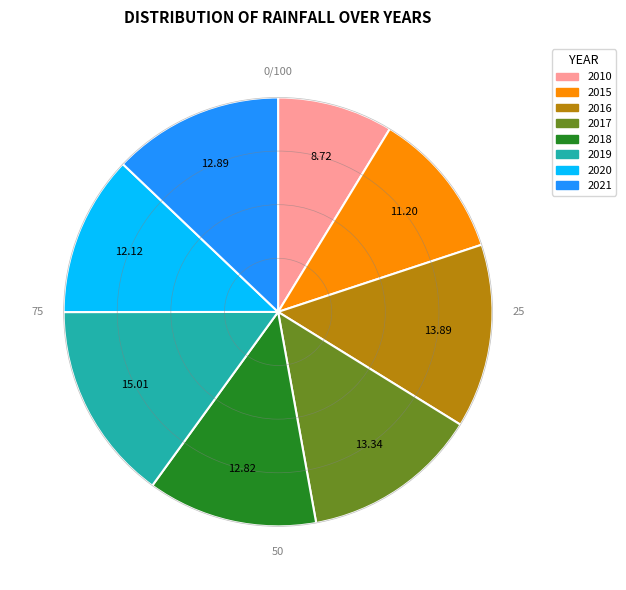

How many segments does this pie chart have?

8